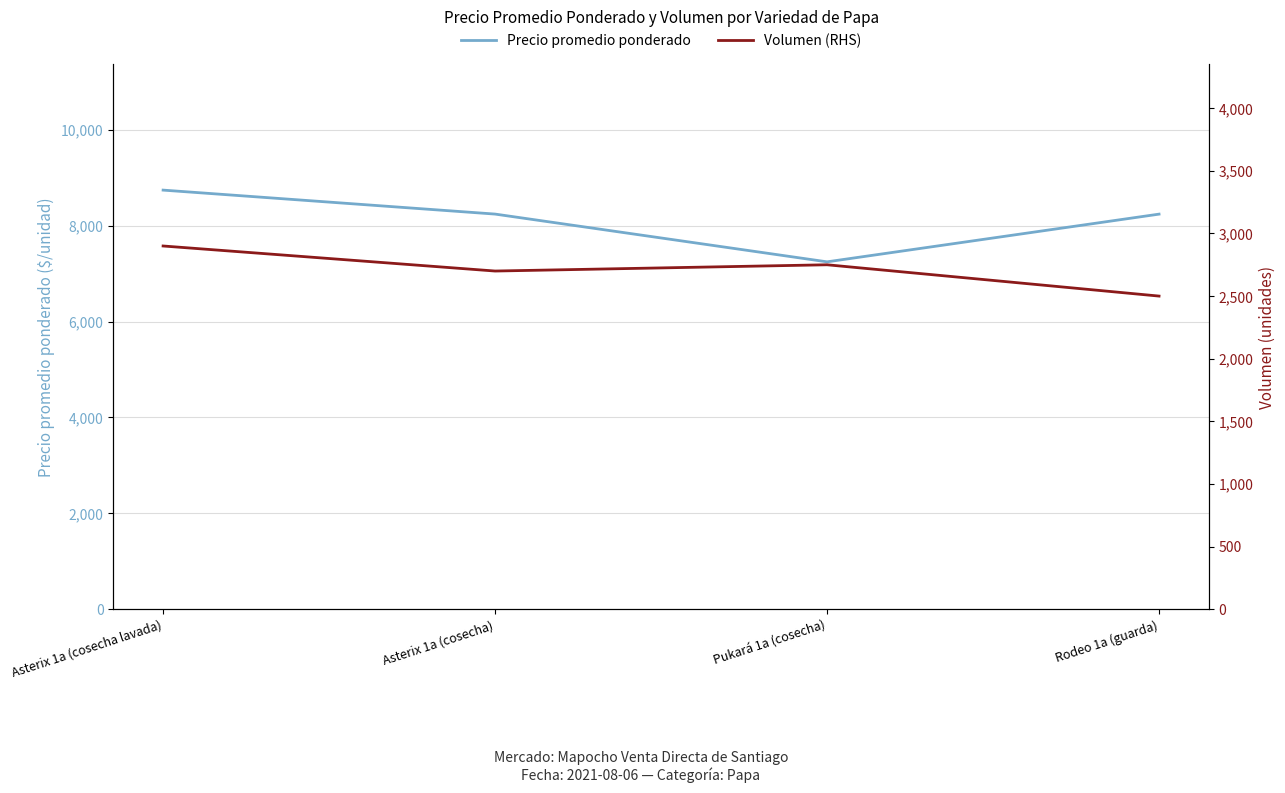

At which label does Precio promedio ponderado first exceed 8241?

Asterix 1a (cosecha lavada)